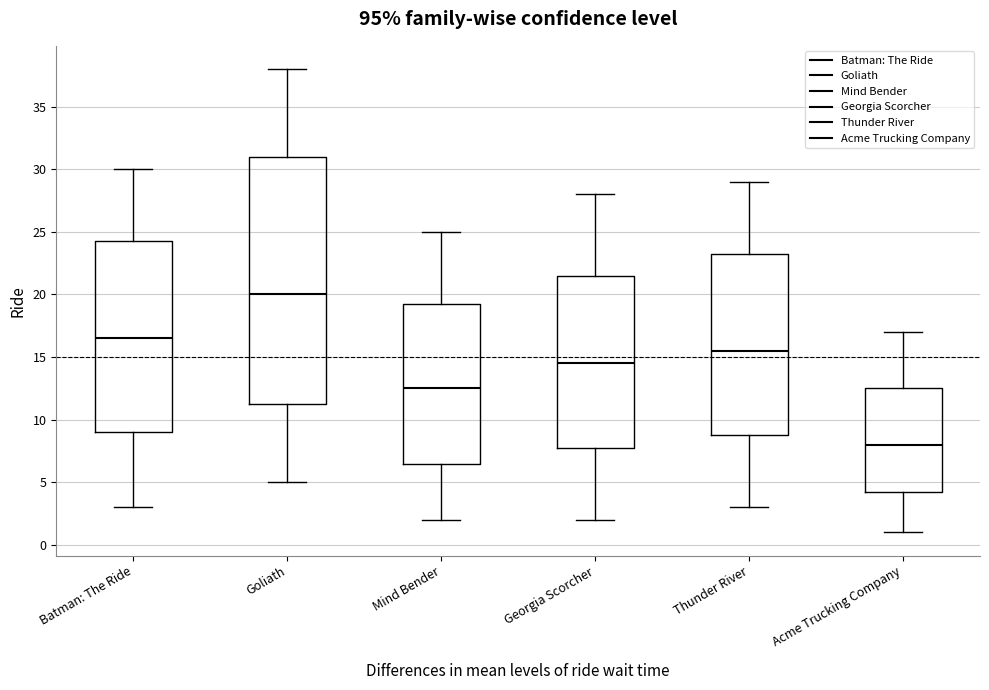

Where is the lower edge of the box for Georgia Scorcher on the y-axis? The values are not printed on the chart, so give them approximately, as read against the axis.

8.0